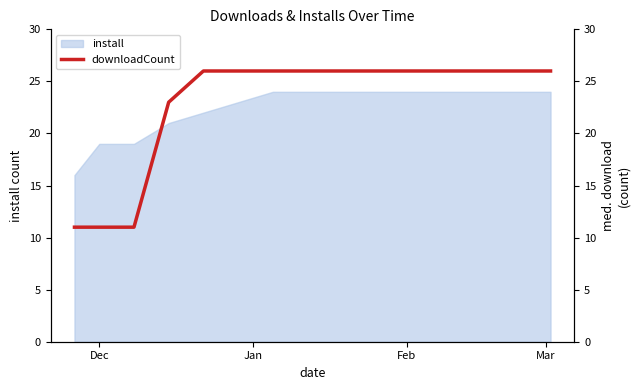

How many lines are shown in the chart?

1